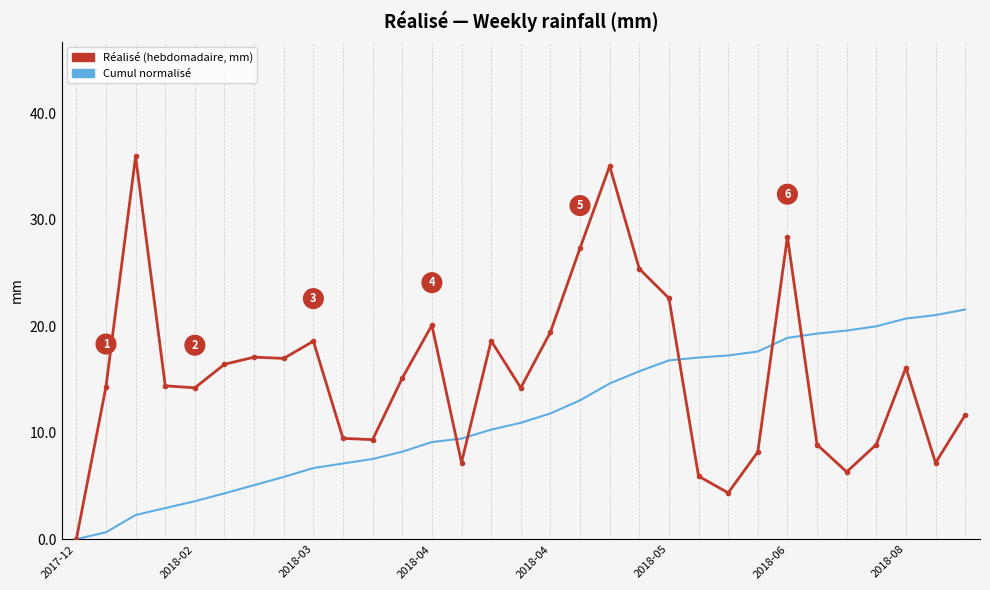

How many lines are shown in the chart?

2